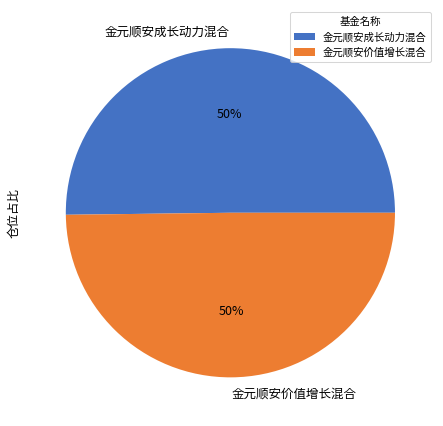

Combined, do 金元顺安价值增长混合 and 金元顺安成长动力混合 account for over 50%?

Yes